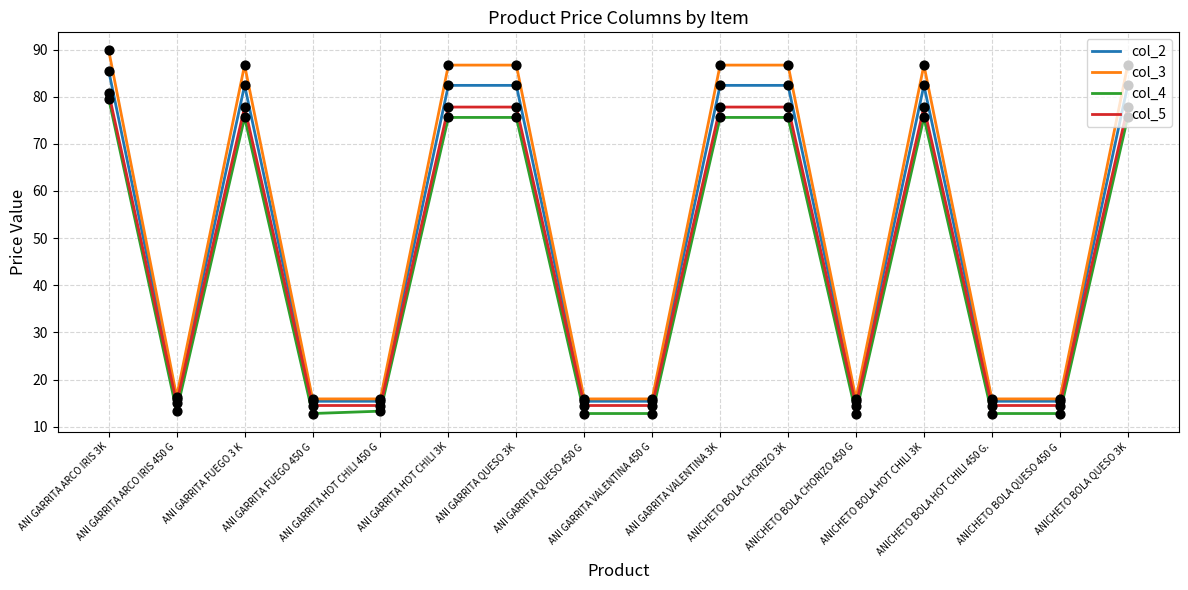

At which category is the sum across all series the highest?

ANI GARRITA ARCO IRIS 3K